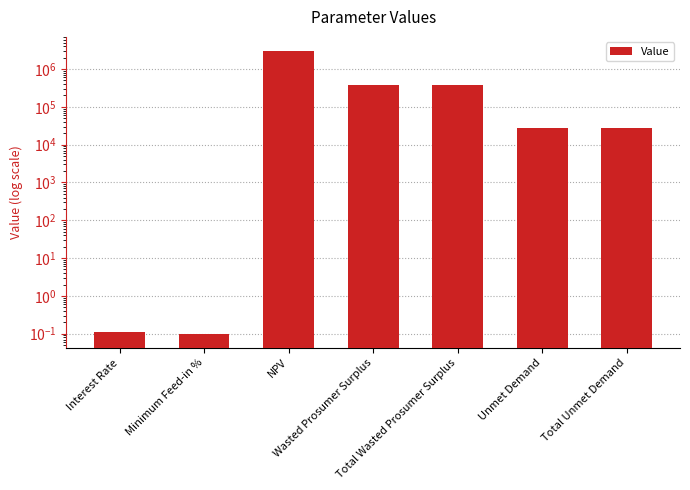

Reading right to left, list all the values displayed in this chart.

Total Unmet Demand=28231.6	Unmet Demand=28231.6	Total Wasted Prosumer Surplus=386359.1	Wasted Prosumer Surplus=386359.1	NPV=2991755.0	Minimum Feed-in %=0.1	Interest Rate=0.1